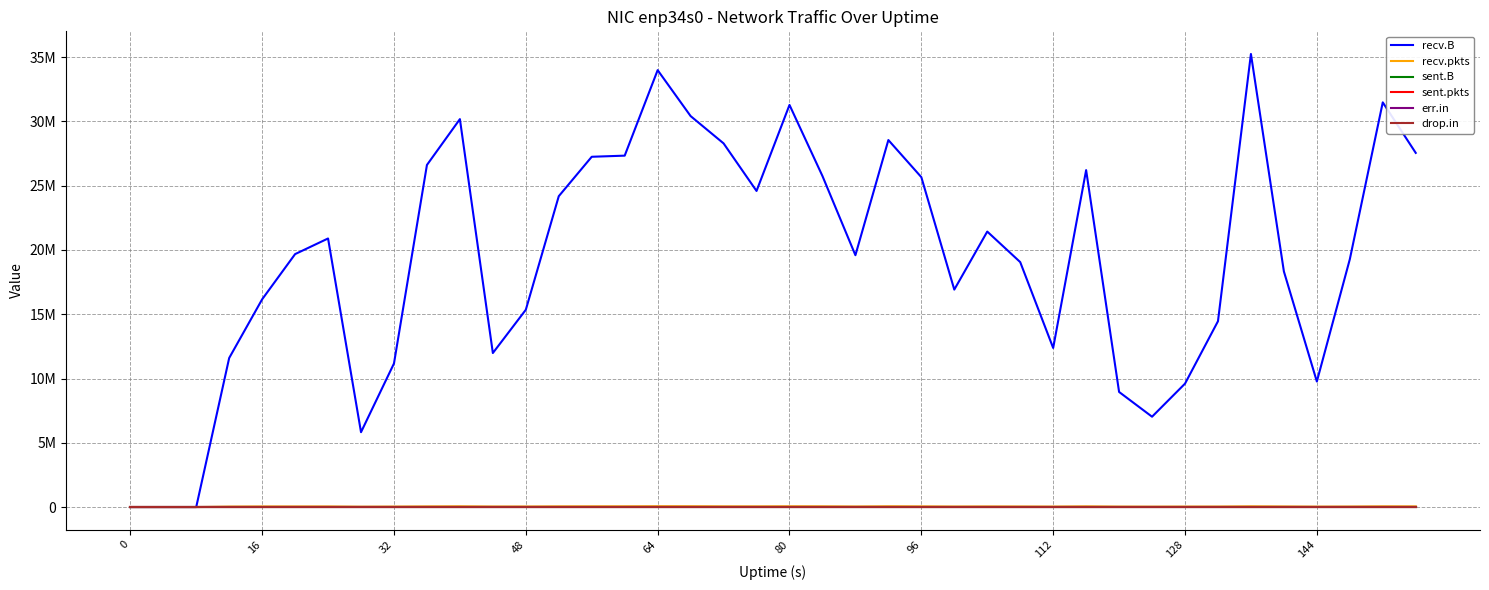

How many interior local valleys does the recv.pkts series have?

9